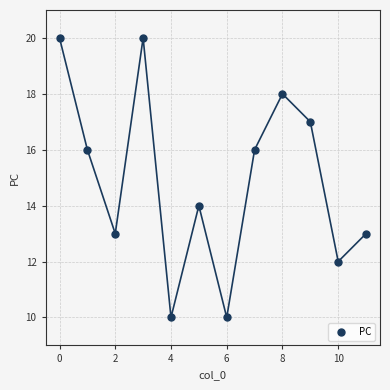

What is the average Y value?

15